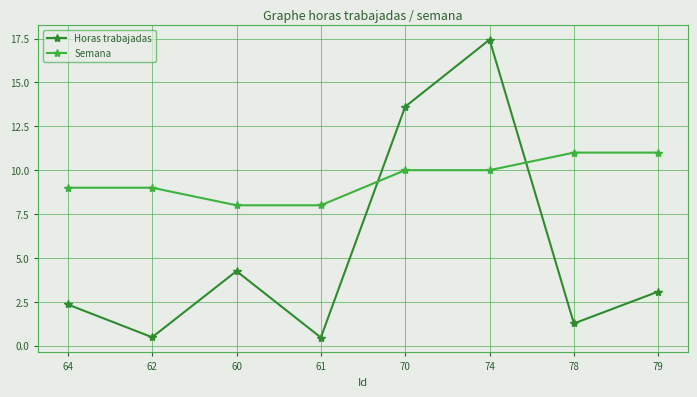

How many times do Semana and Horas trabajadas cross each other?

2